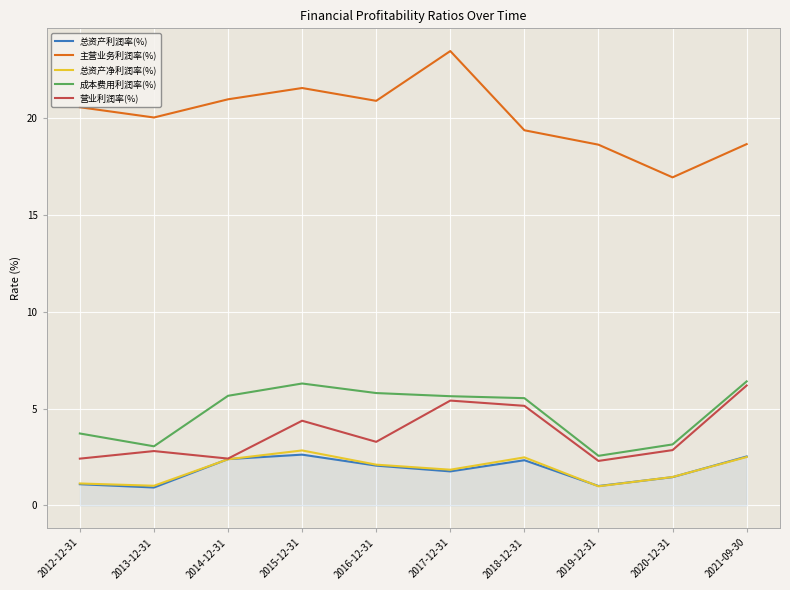

What position from the right is 2012-12-31?

10